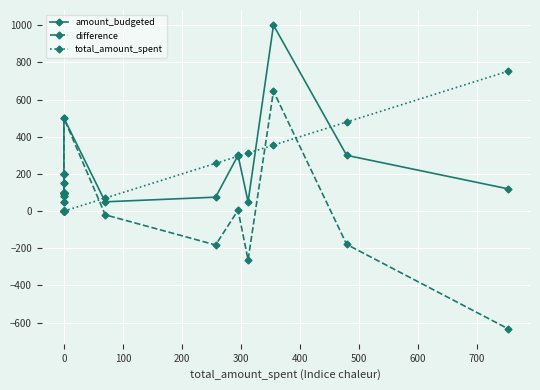

Which series has the largest range (max minus min)?

difference